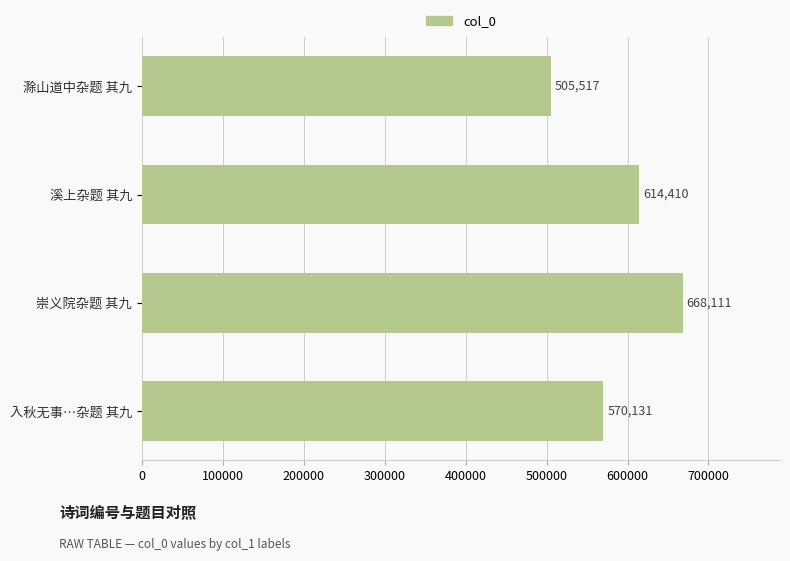

Reading bottom to top, transcribe all the data shown in this chart.

入秋无事…杂题 其九=570131	崇义院杂题 其九=668111	溪上杂题 其九=614410	滁山道中杂题 其九=505517